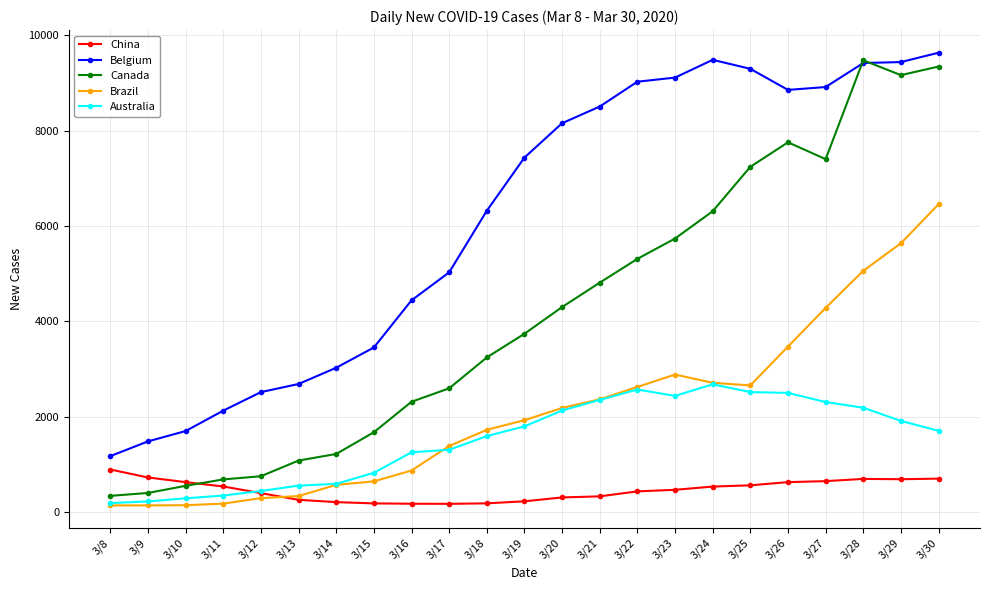

What is the difference between the second highest and minimum values in the China series?

553